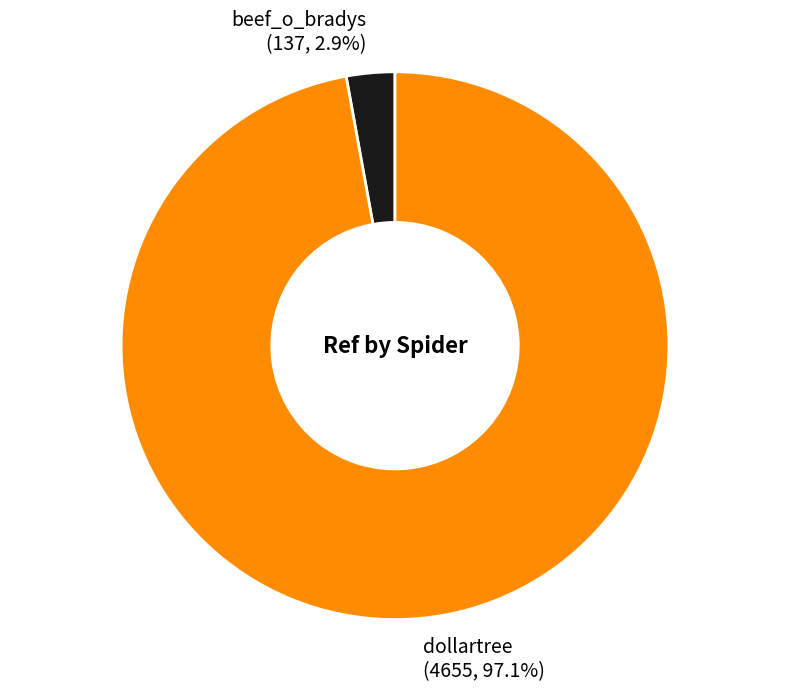

What percentage is the dollartree slice, to the nearest percent?

97%